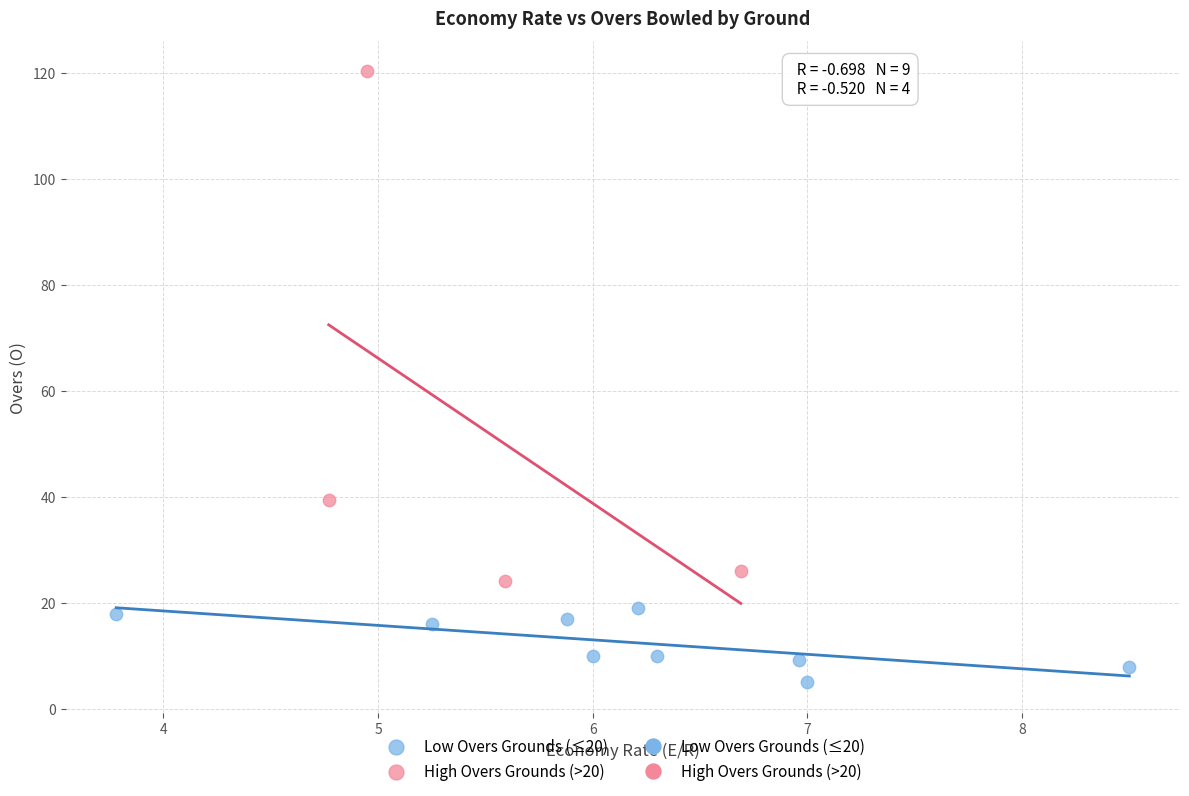

Which series has the widest spread of Y values?

High Overs Grounds (>20)